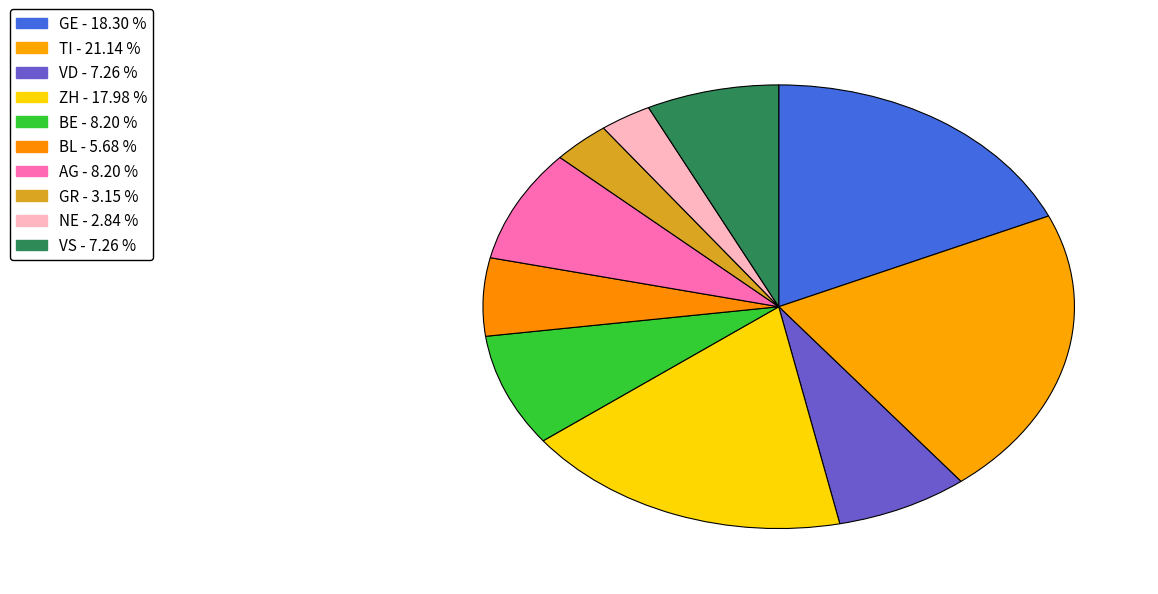

How many slices are in this pie chart?

10